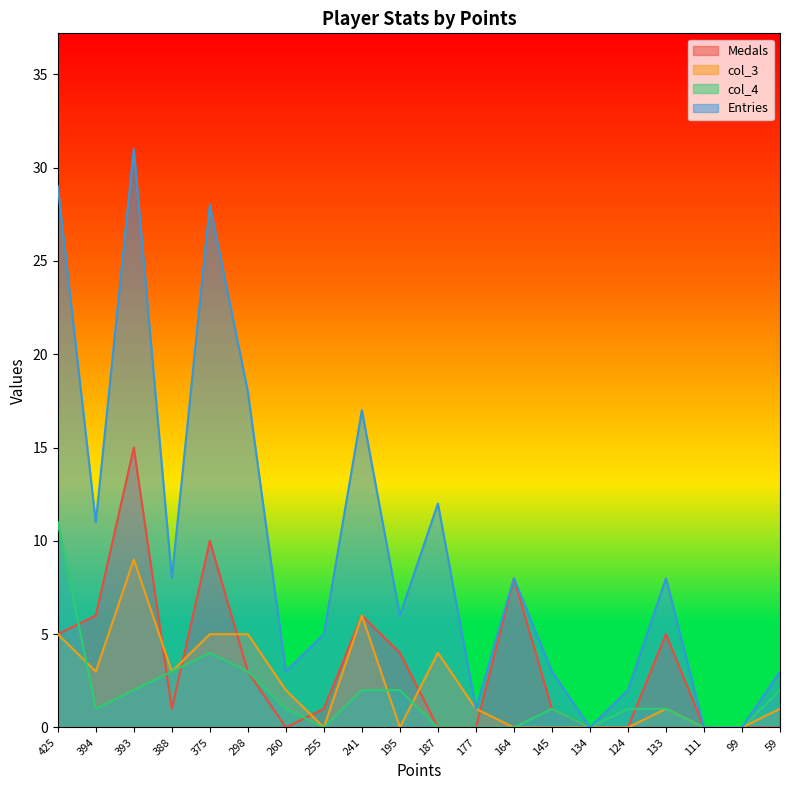

True or false: col_3 has a value of -3 at 124.

False